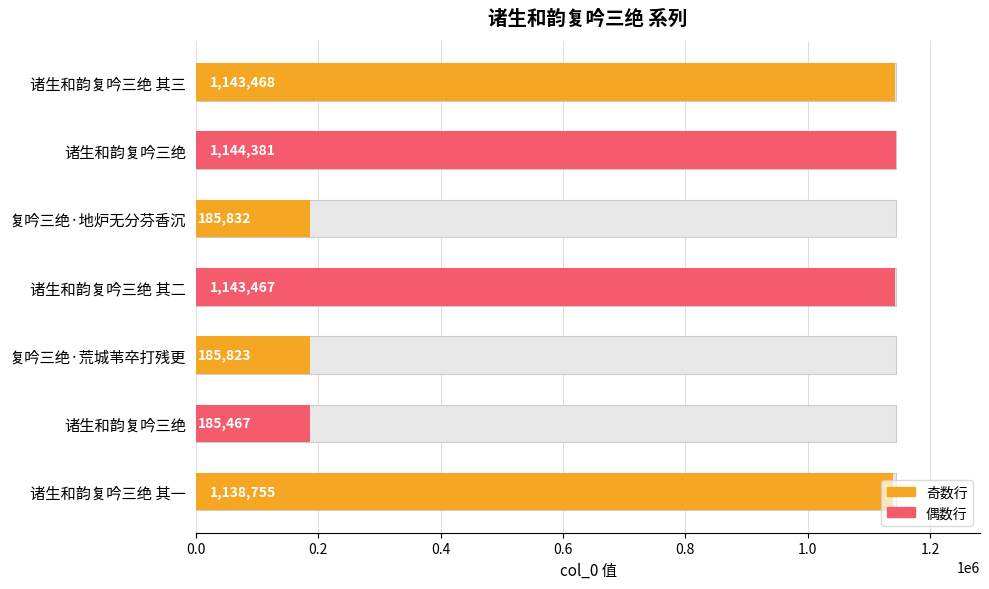

Approximately how many times larger is the value at 诸生和韵复吟三绝 其一 compared to 诸生和韵复吟三绝?

1.0